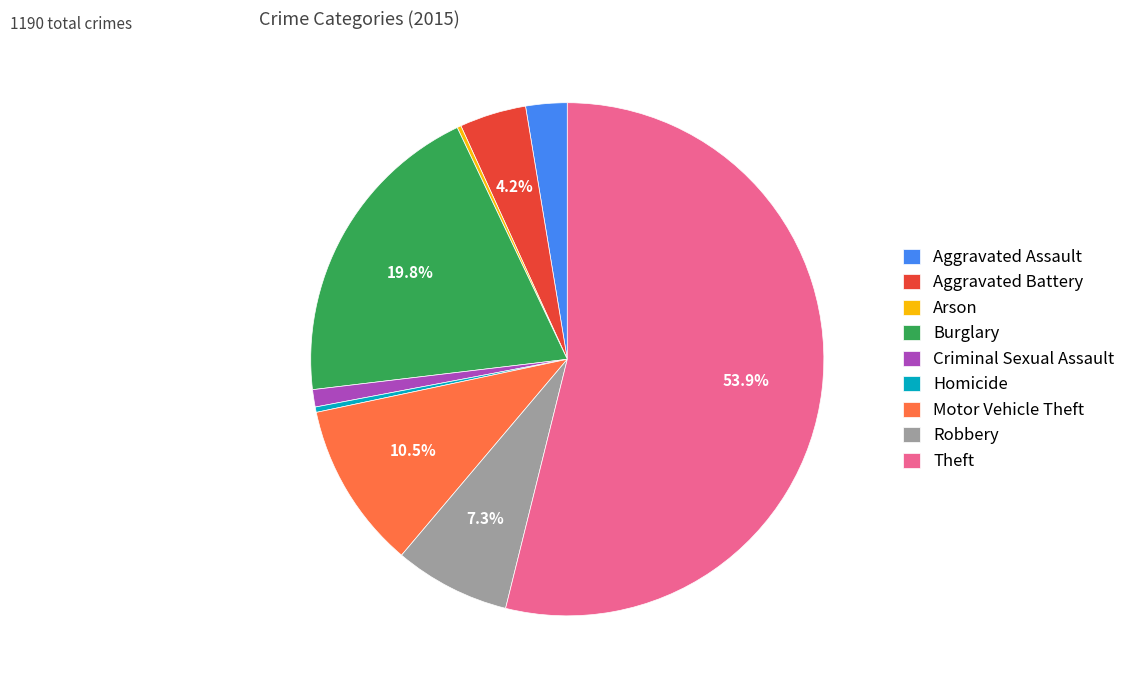

True or false: Robbery accounts for 1% of the total.

False